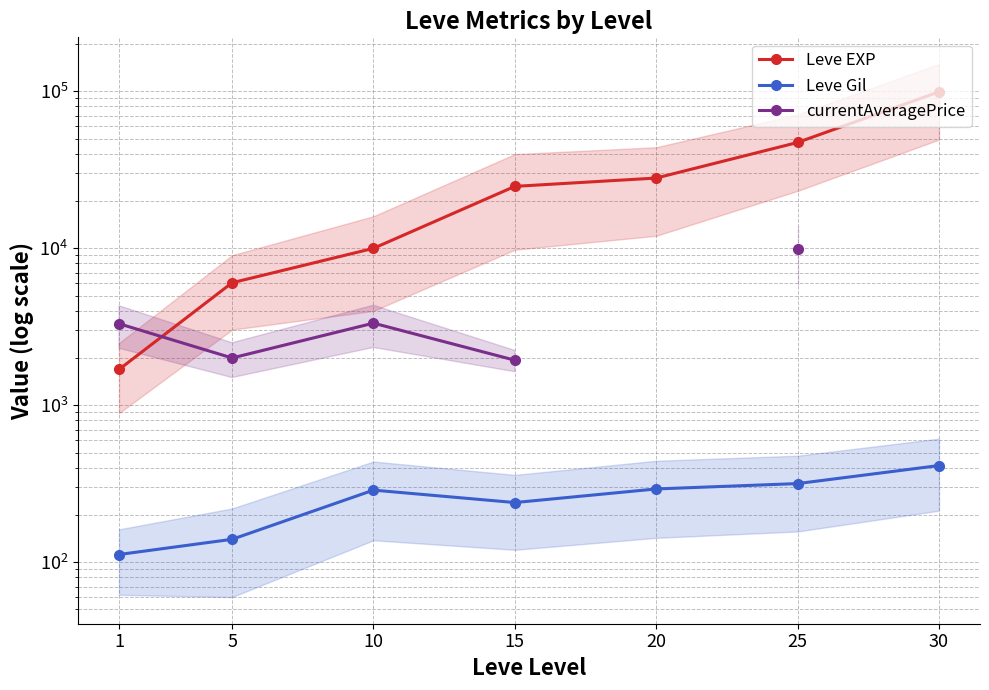

The Leve Gil series shows 169.4 at 1. True or false?

False